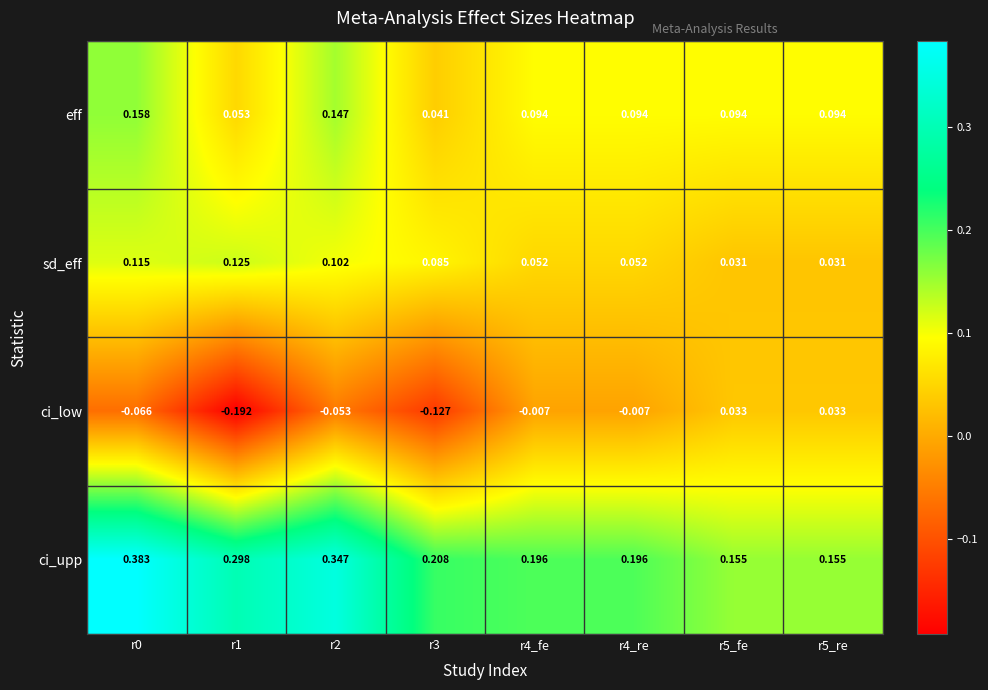

Between r0 and r5_fe, which series saw the biggest shift?

ci_upp